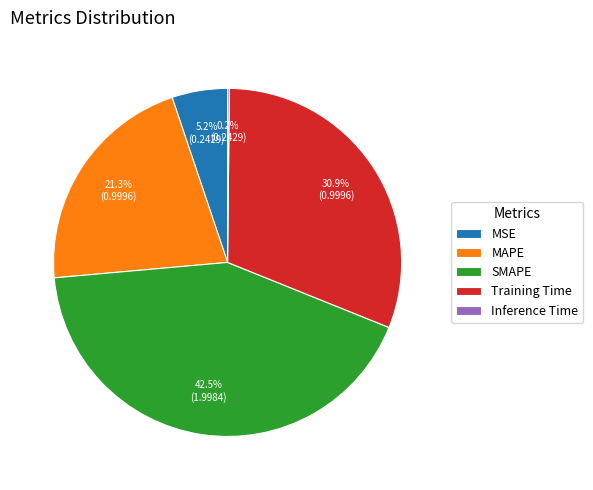

To the nearest percent, what portion does MAPE represent?

21%